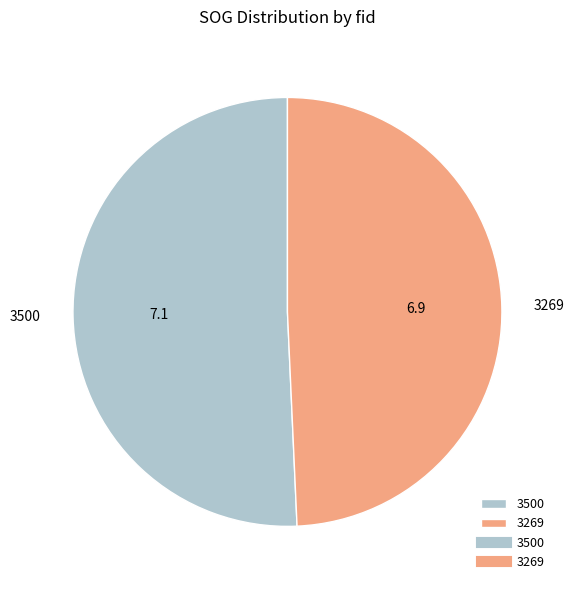

How many segments does this pie chart have?

2